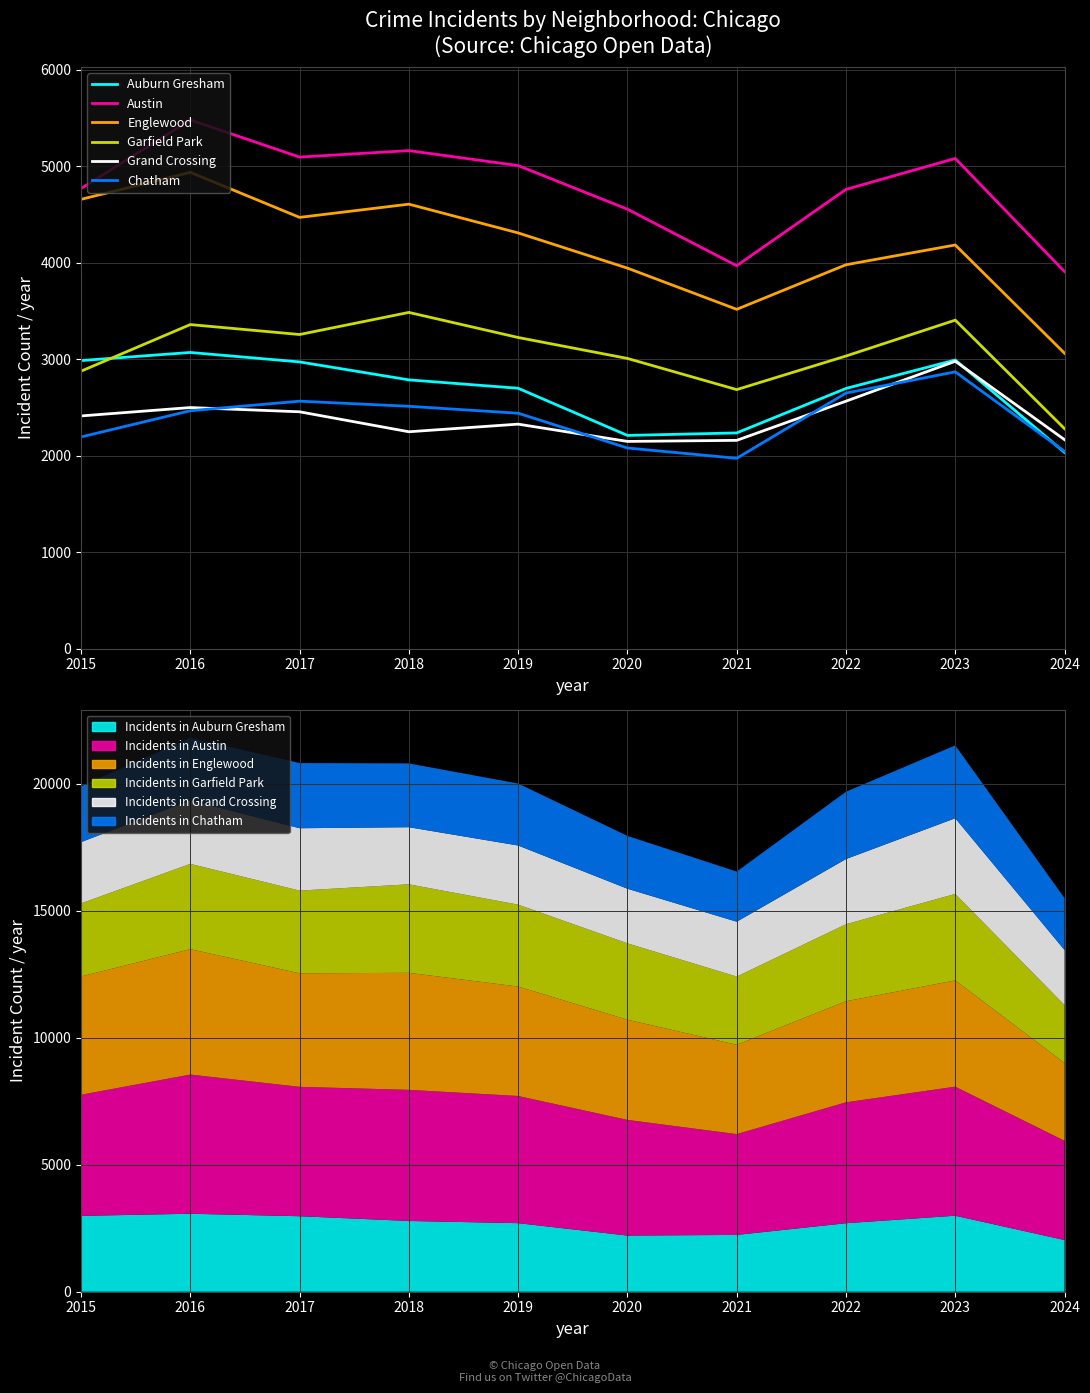

Which series has the largest range (max minus min)?

Englewood